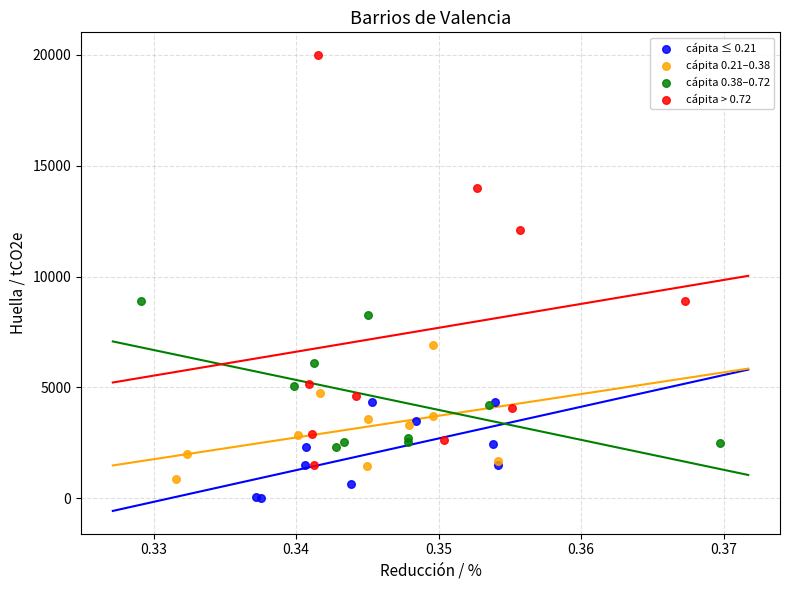

Which series has the widest spread of Y values?

cápita > 0.72